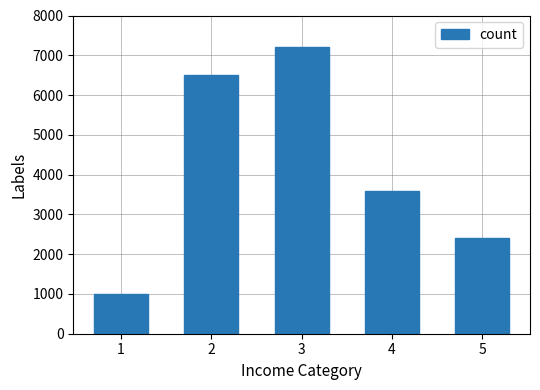

The chart shows a value of 1251 at 4. True or false?

False